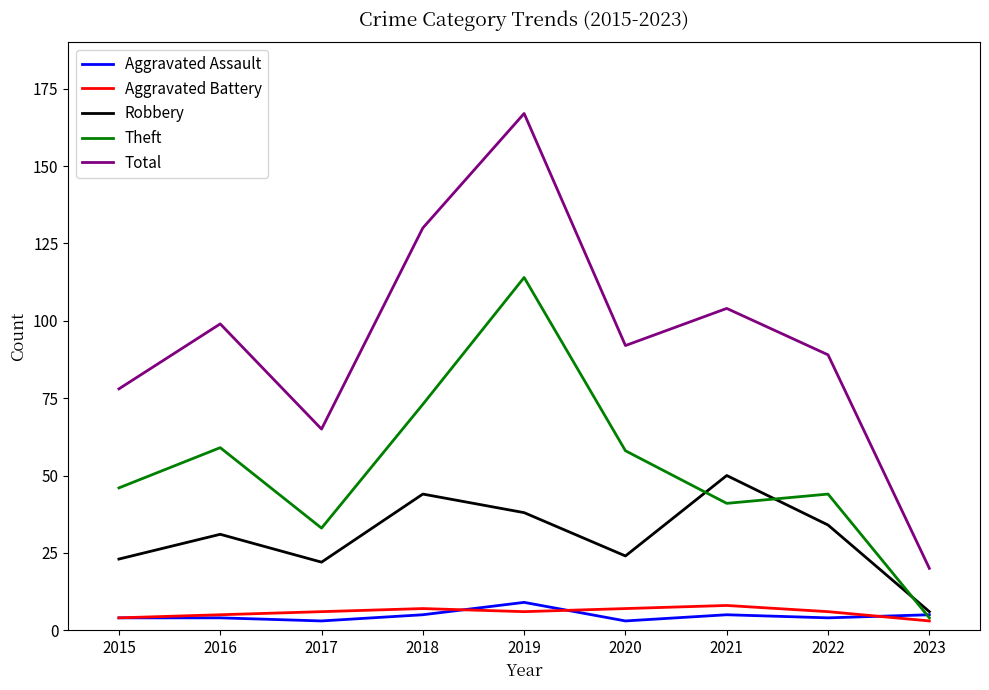

True or false: Total and Aggravated Battery cross at least once.

False